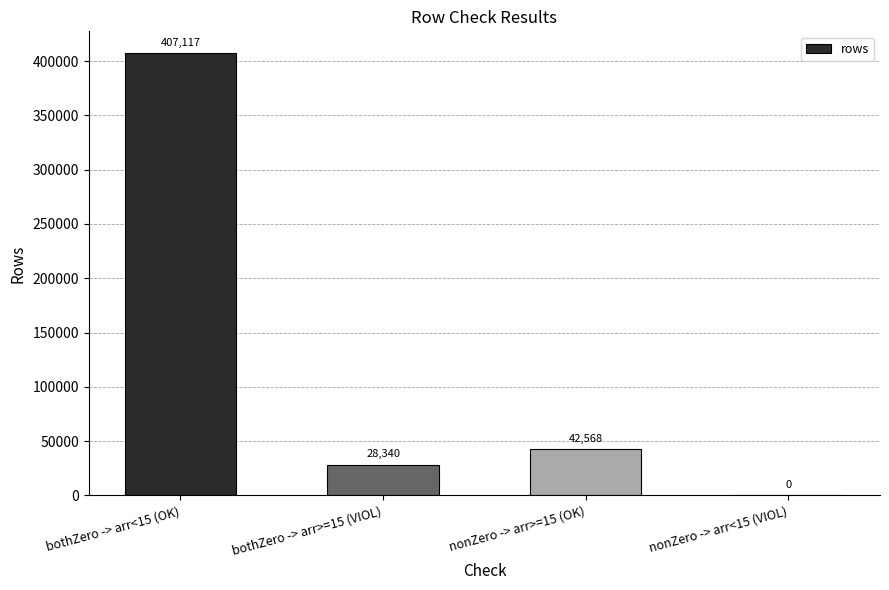

Are the bars horizontal?

No